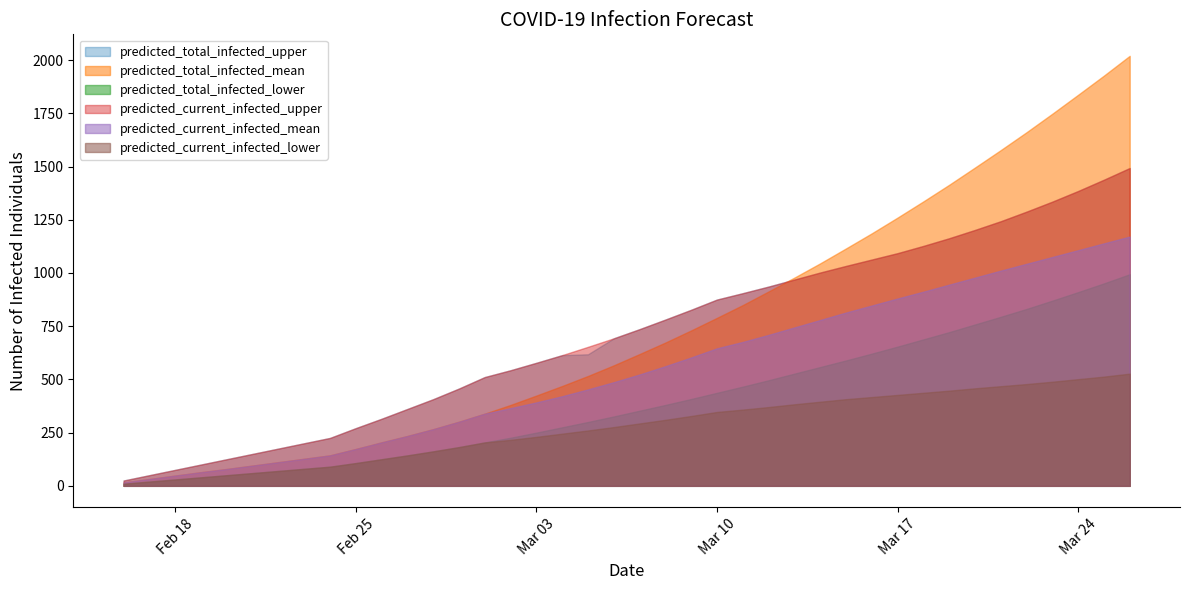

Is the value of predicted_total_infected_upper at 9 greater than the value of predicted_total_infected_lower at 2?

Yes